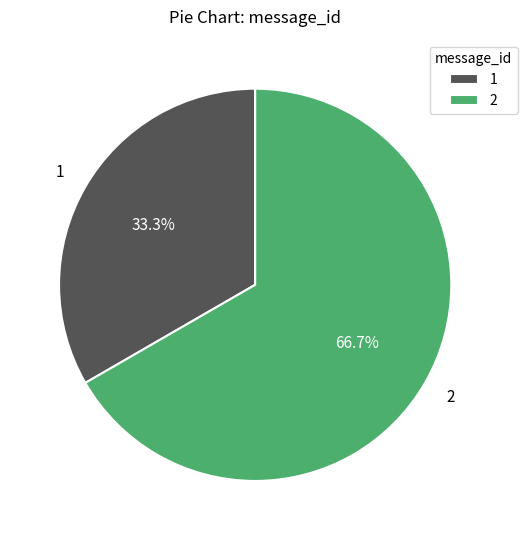

Which slice is the largest?

2